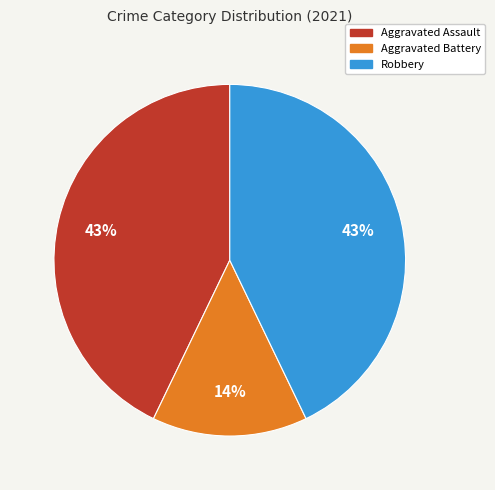

Is it true that Aggravated Assault is 43% of the pie?

True